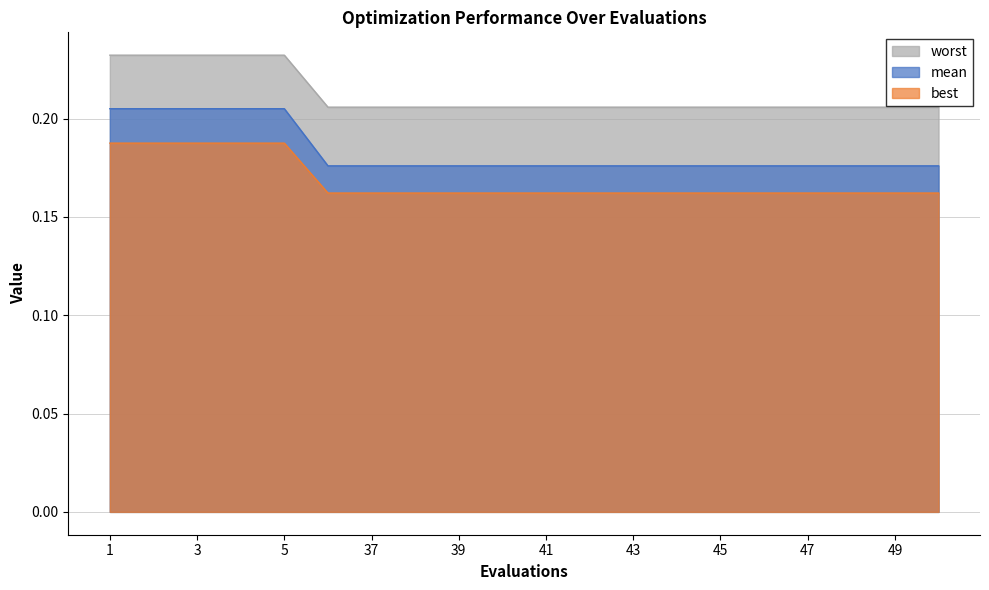

True or false: worst has more than 1 interior local peaks.

False